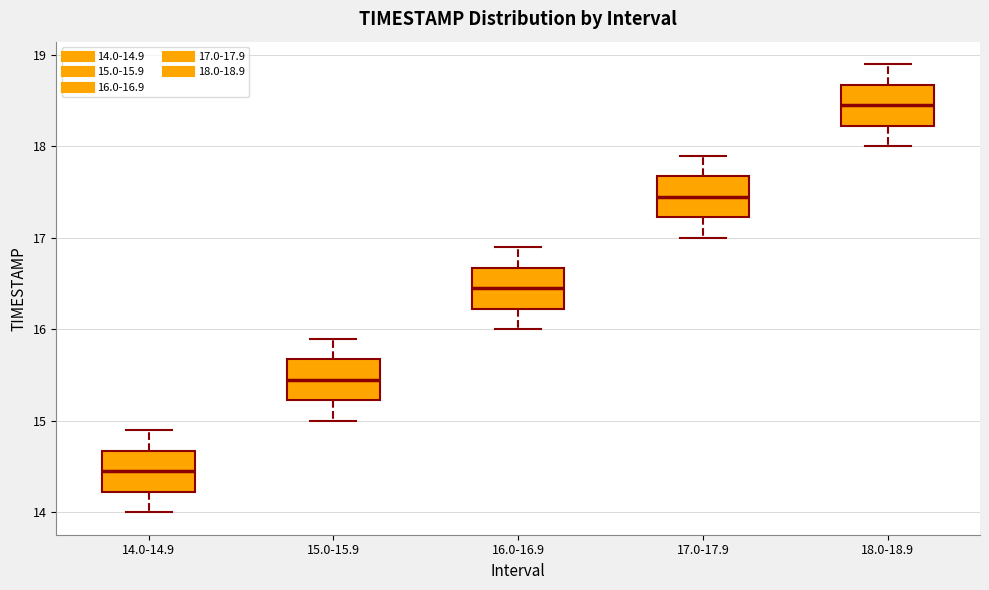

Where does the upper whisker of the box for 17.0-17.9 end on the y-axis? The values are not printed on the chart, so give them approximately, as read against the axis.

17.9